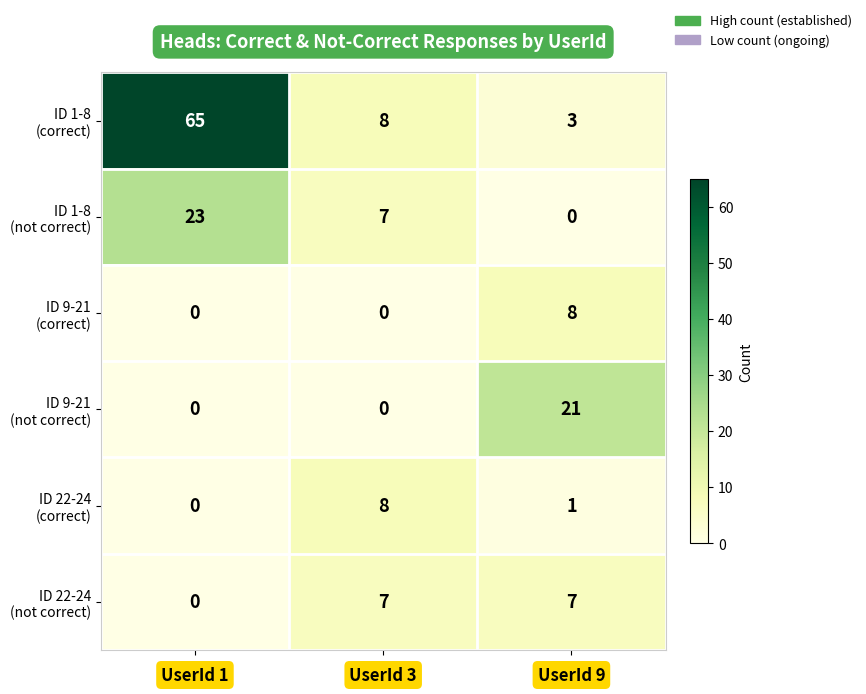

What is the difference between the highest and lowest values at UserId 1?

65